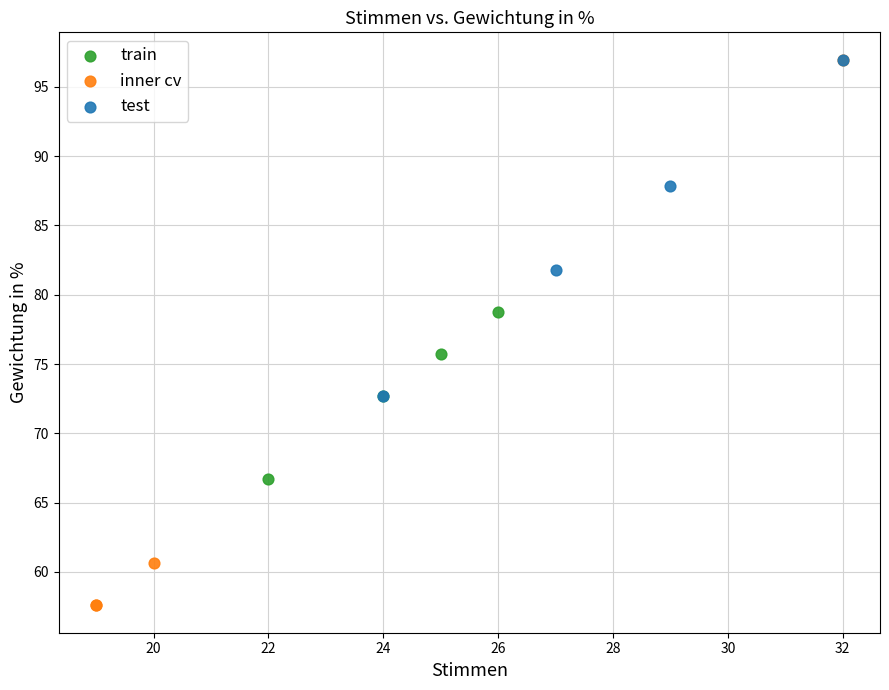

Which series contains the lowest Y value?

inner cv